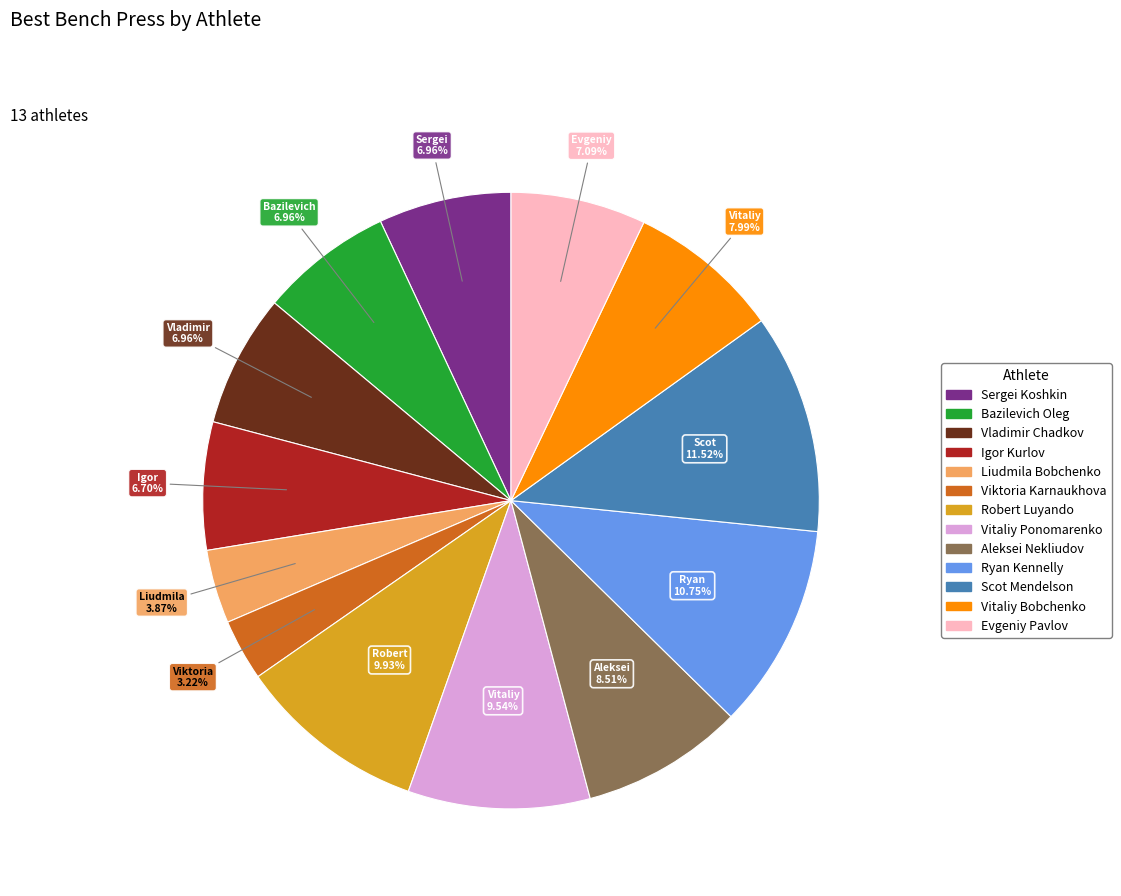

Count the number of slices in the pie.

13